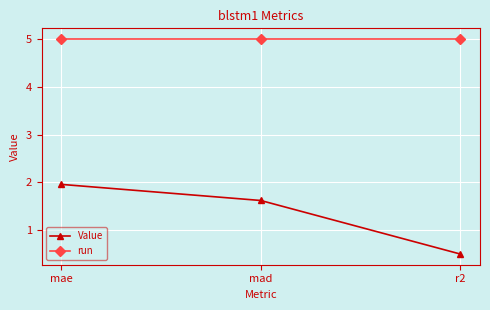

True or false: run has a value of 8.8 at r2.

False